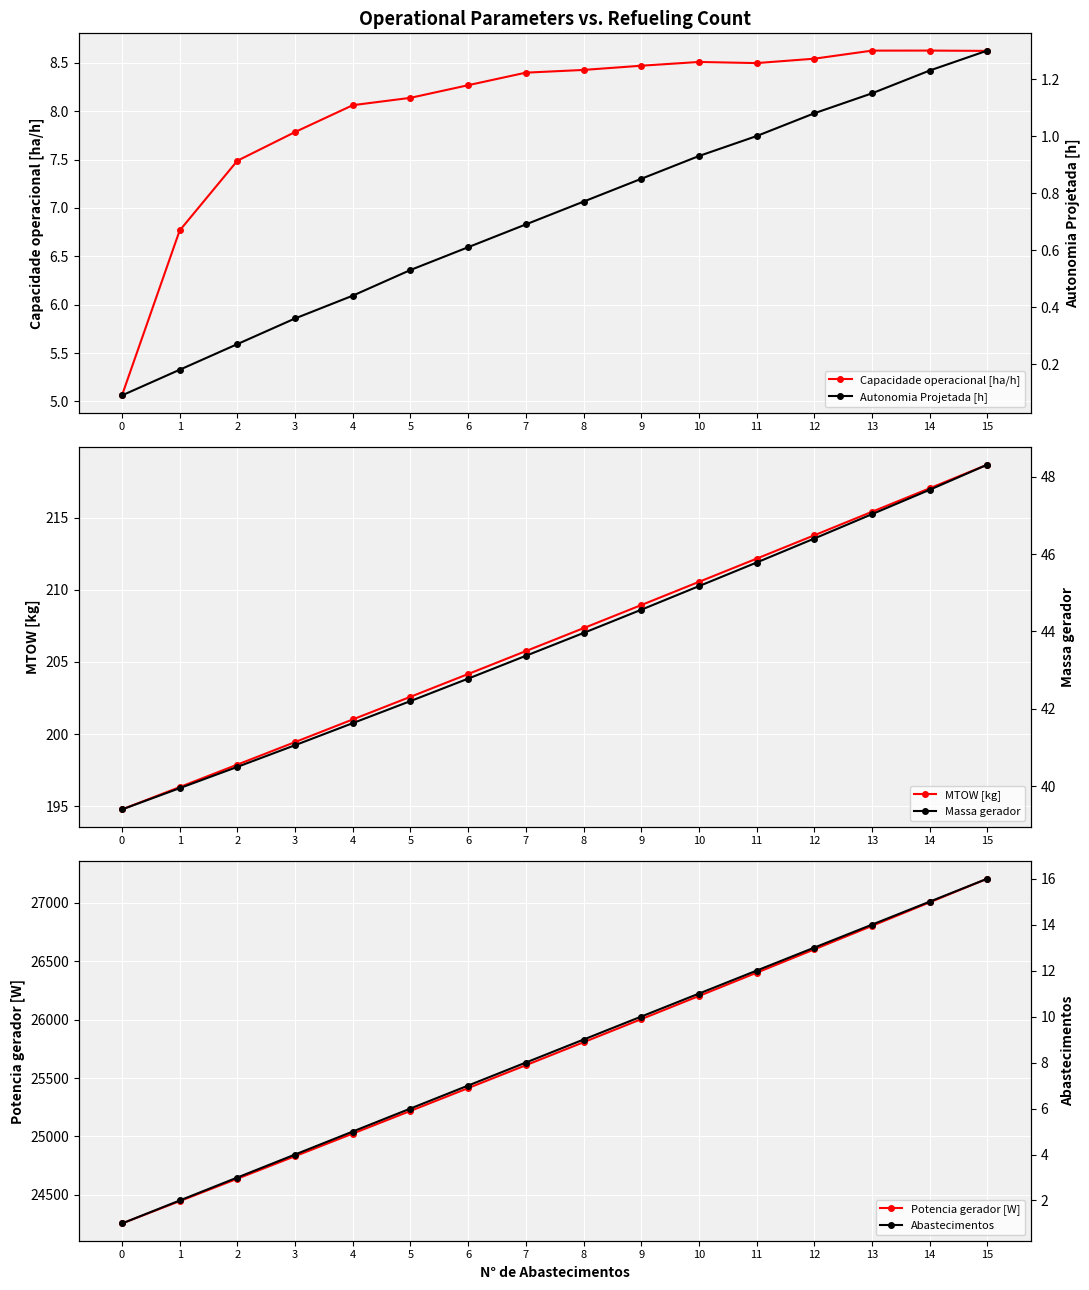

List the series in order of their peak value, lowest first.

Autonomia Projetada [h], Capacidade operacional [ha/h], Abastecimentos, Massa gerador, MTOW [kg], Potencia gerador [W]